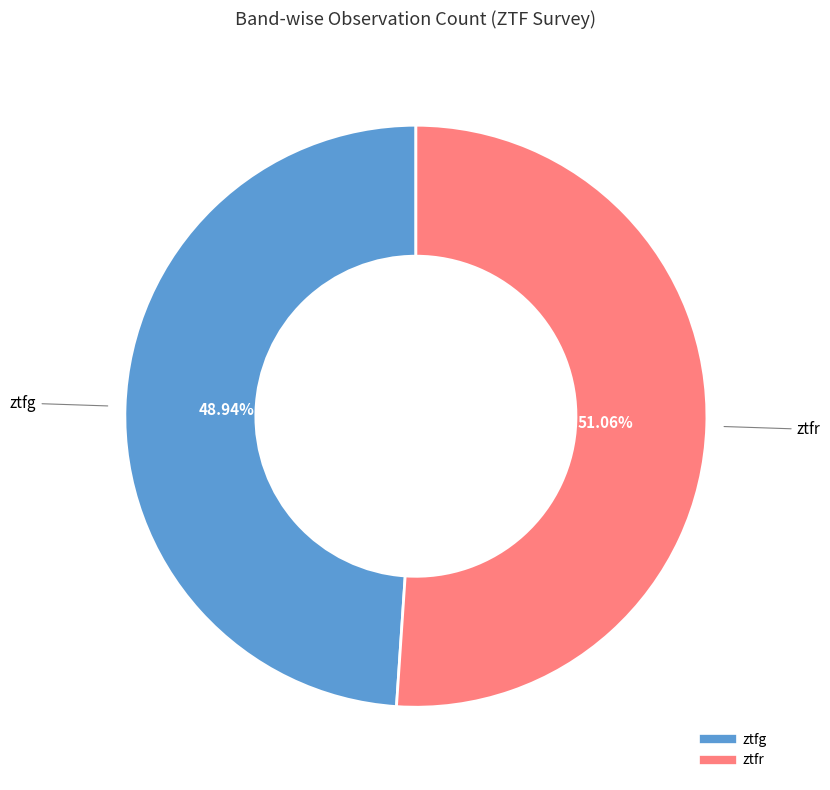

What portion of the pie excludes ztfr?

48.9%